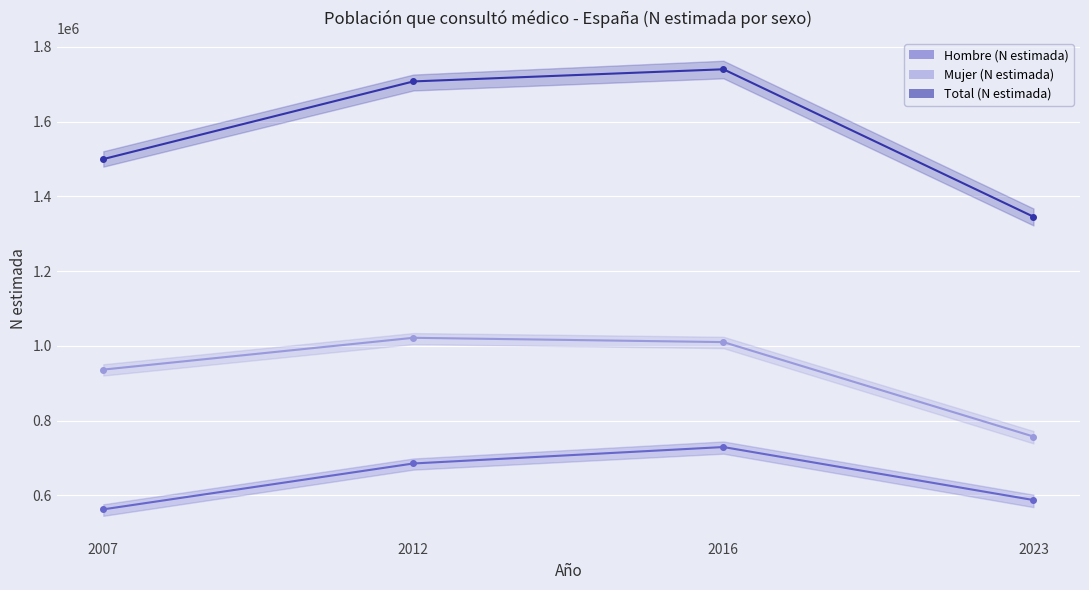

Is this an area chart (filled region under the line)?

No